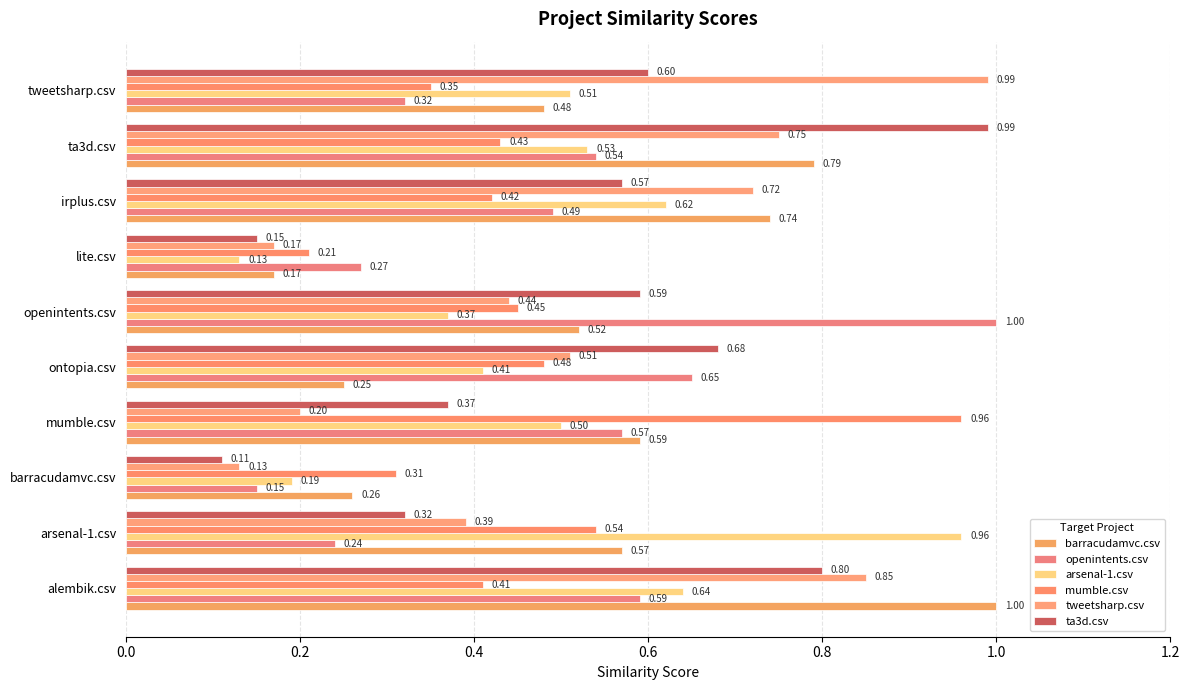

At how many categories does at least one series exceed 0?

10